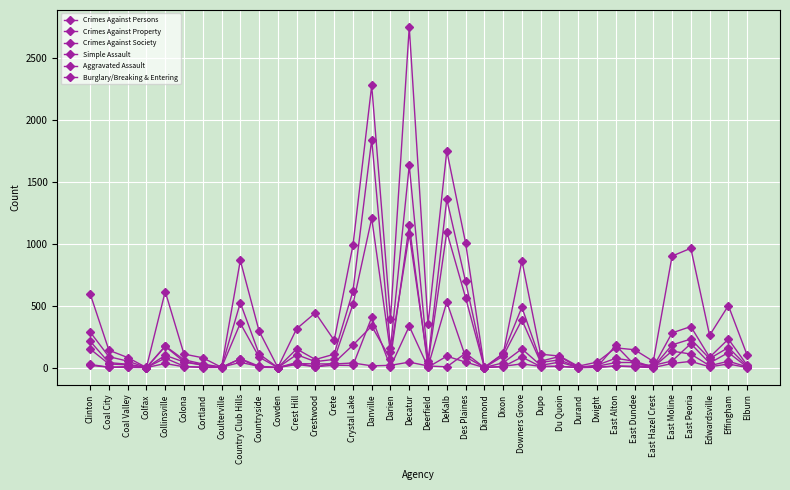

True or false: Crimes Against Property has a value of 1581 at Crystal Lake.

False